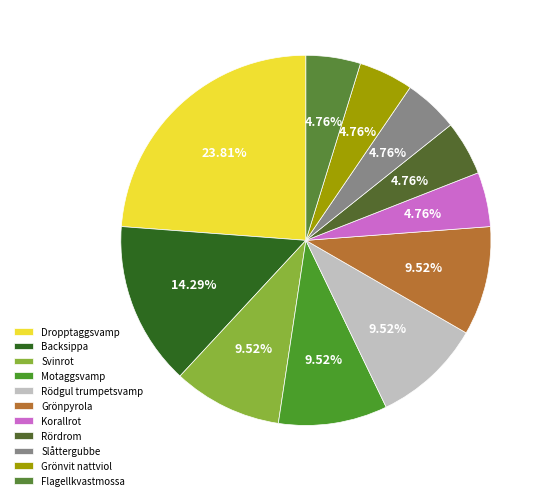

Is there any slice that represents more than half of the pie?

No